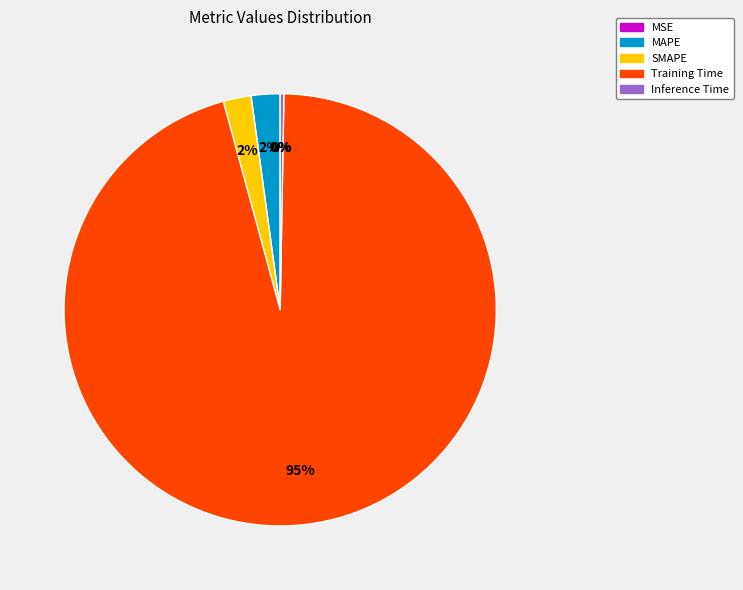

Which category has the biggest portion of the pie?

Training Time